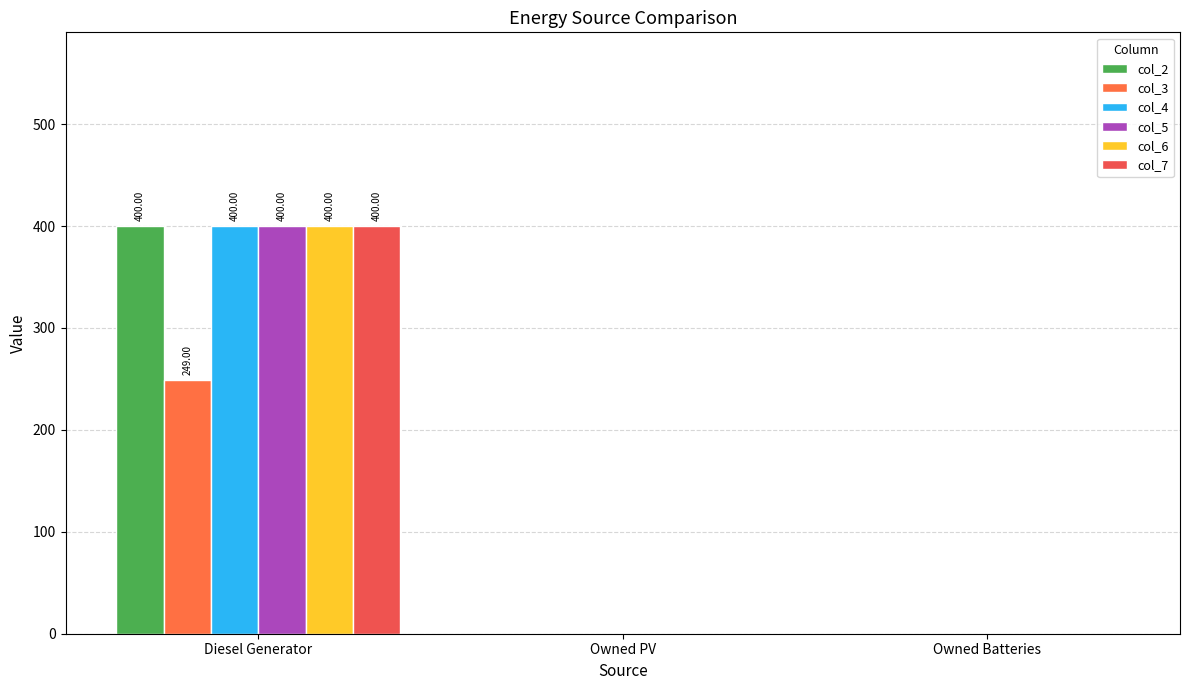

At which label does col_3 reach its minimum?

Owned PV